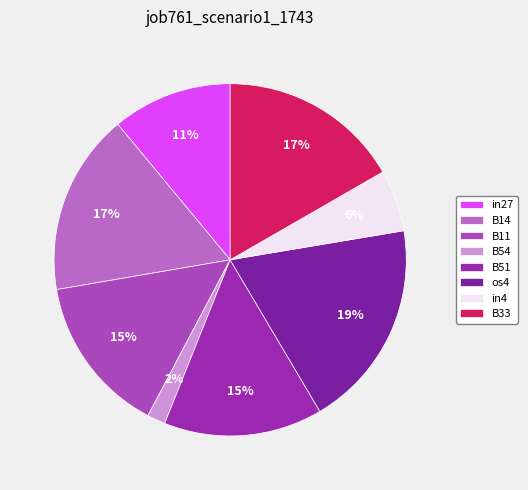

To the nearest percent, what is the difference between the largest and smallest slice percentages?

17%